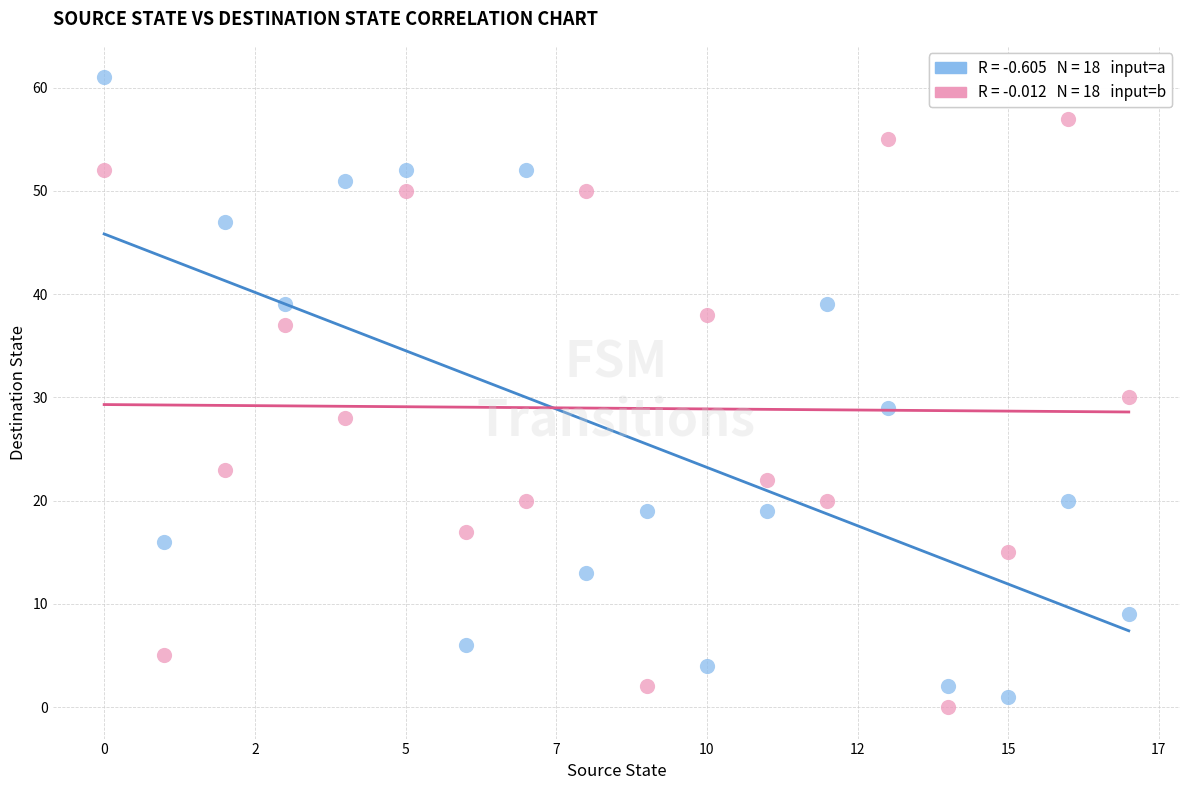

Across all data points, what is the range of Y values (max minus min)?

61